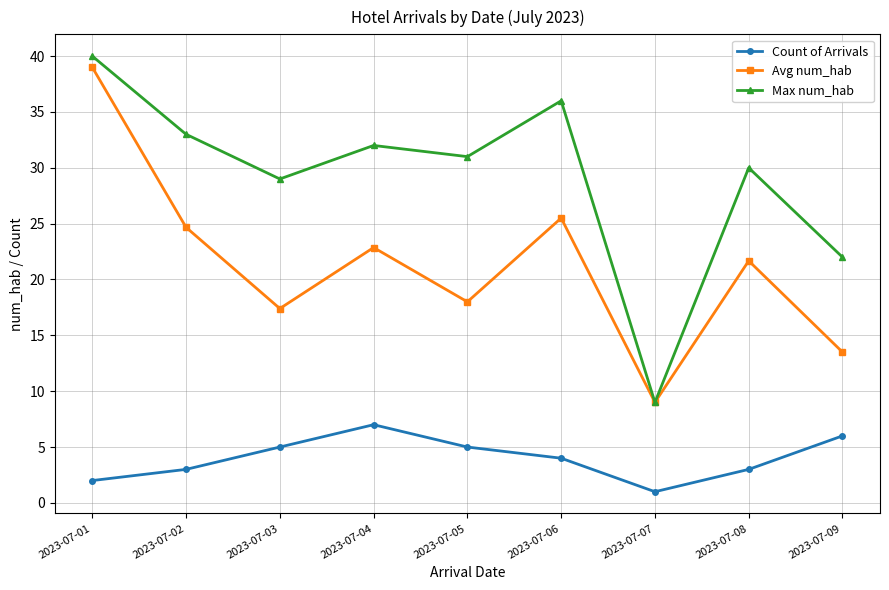

What is the average value of the Count of Arrivals series?

4.0